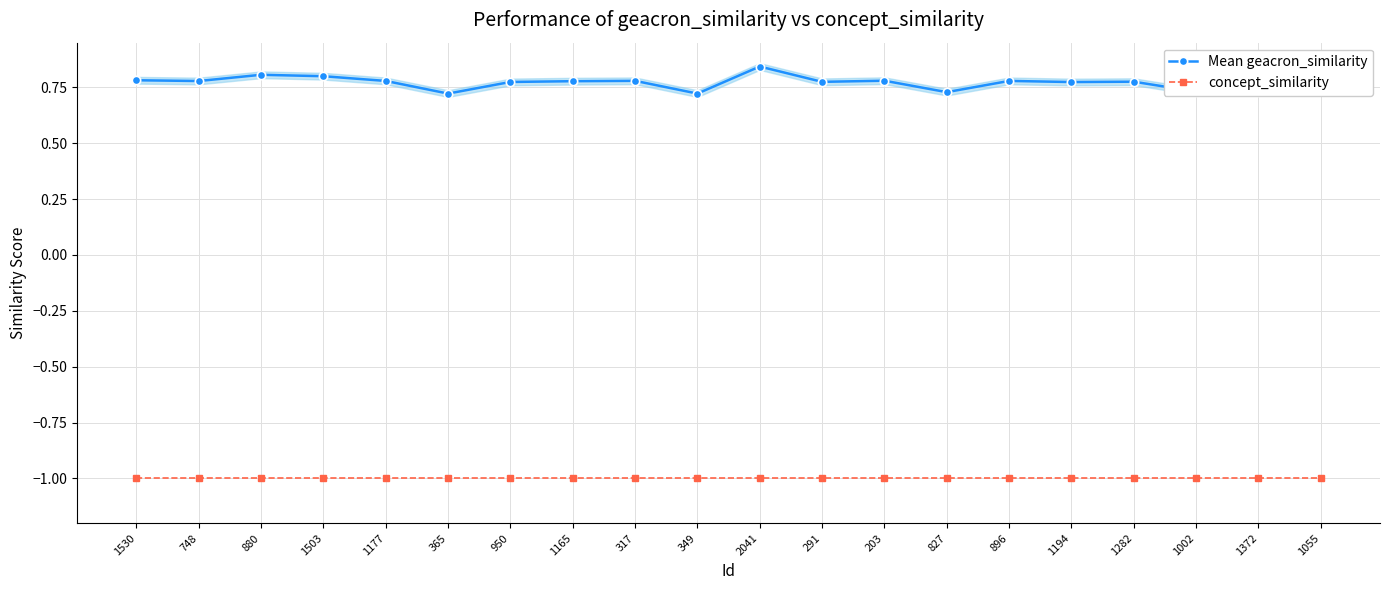

Count the Mean geacron_similarity values in the range 0 to 1.

20